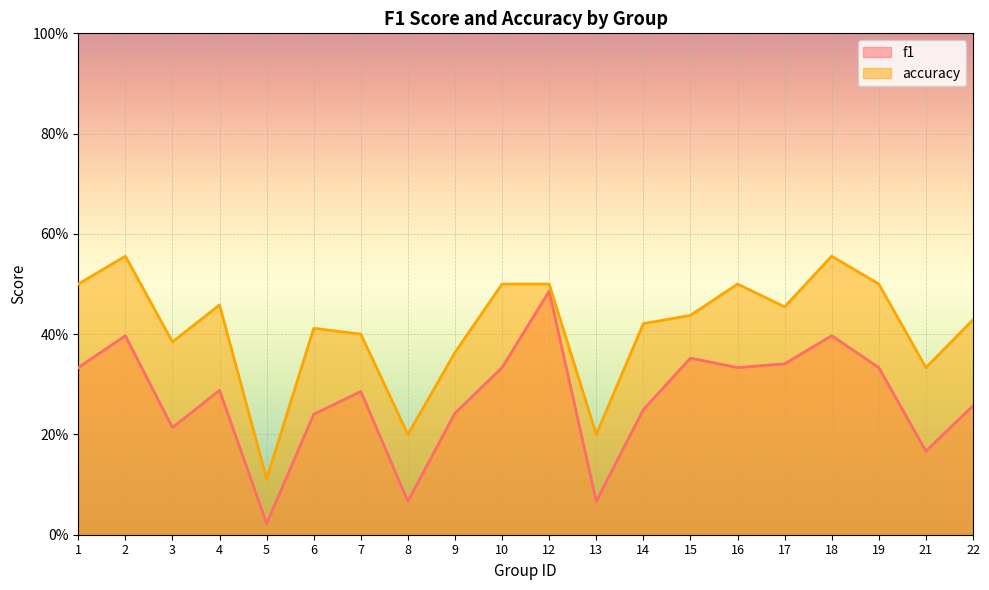

True or false: f1 has a value of 0.5 at 10.

False